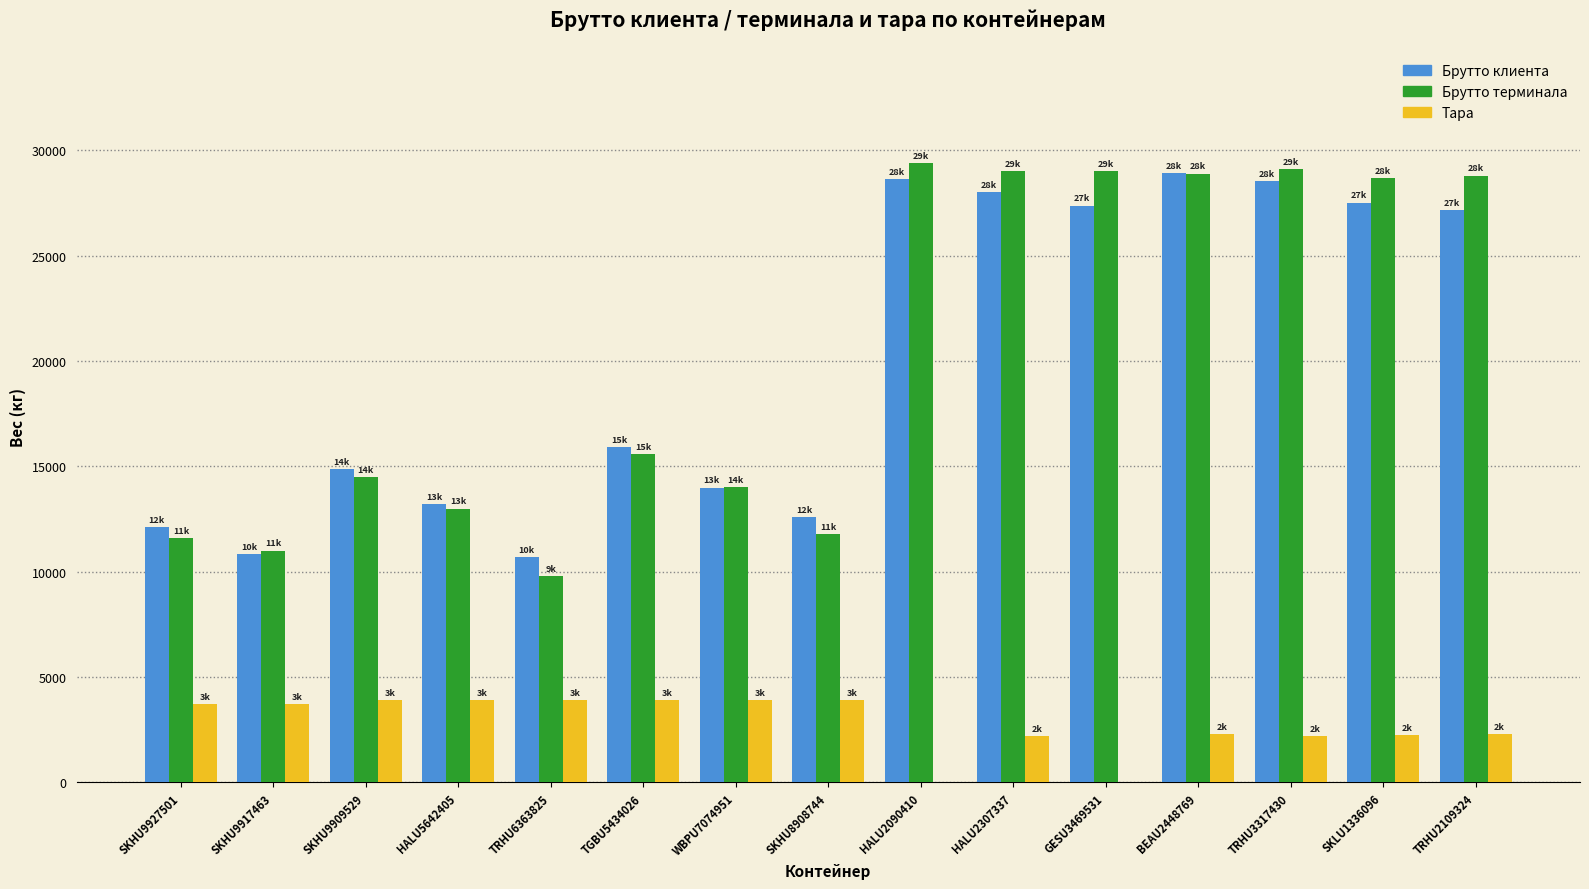

Is the value of Брутто клиента at SKHU9909529 greater than the value of Брутто терминала at HALU2307337?

No